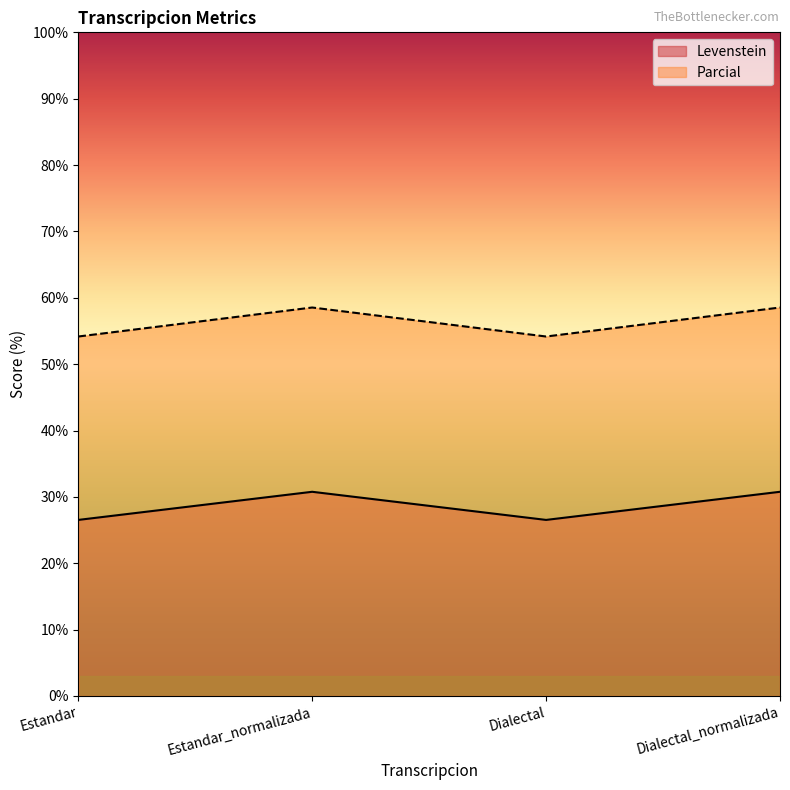

How many data points in Levenstein are above 30?

2